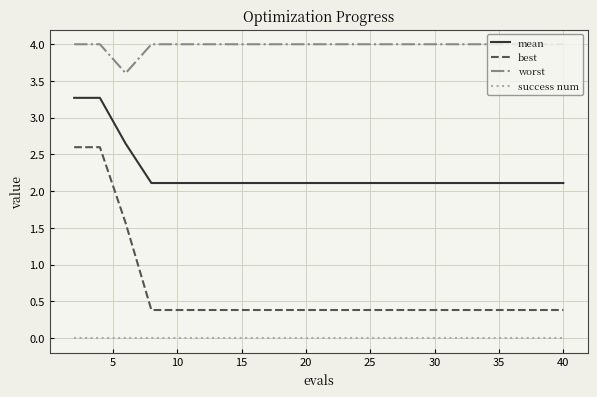

What is the maximum value for worst?

4.0